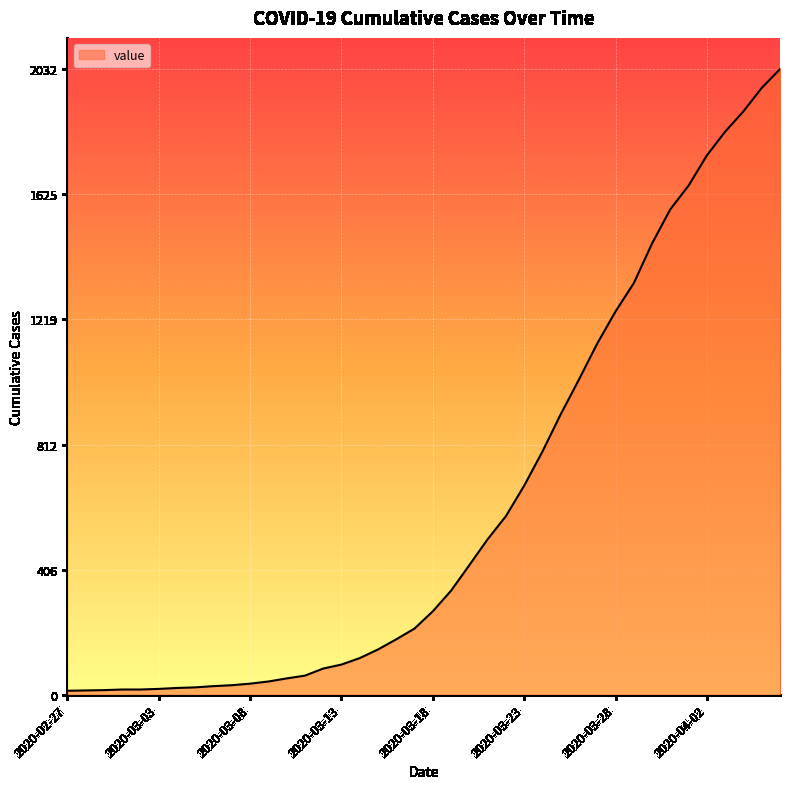

What is the greatest value displayed?

2032